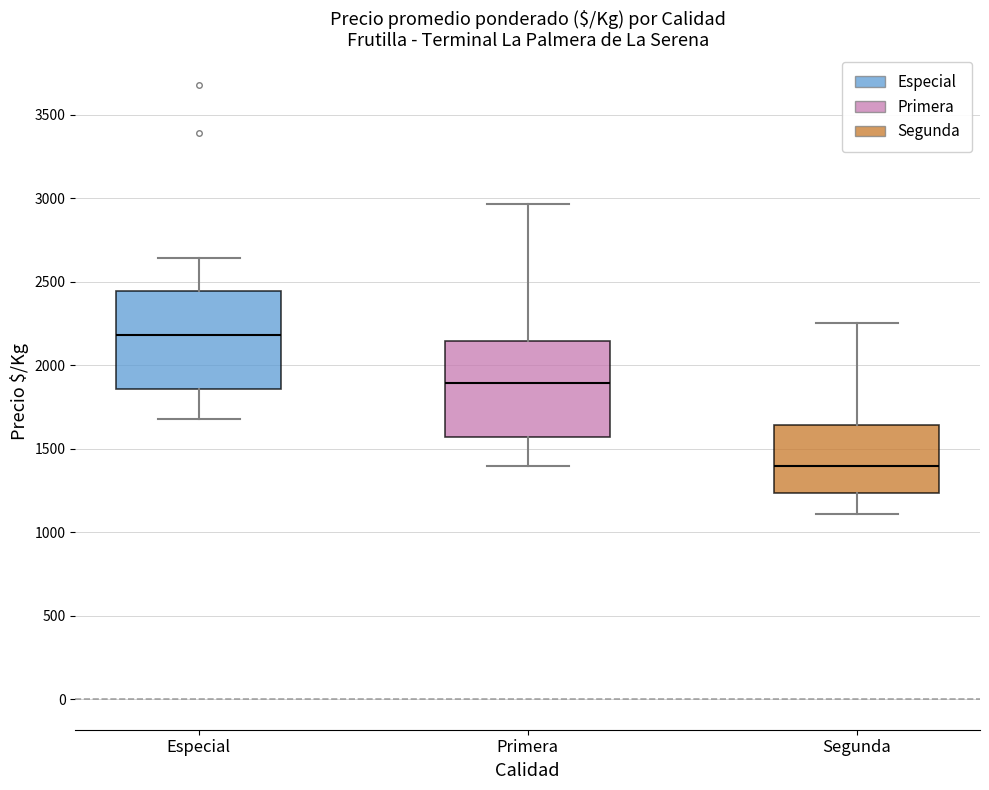

Which box's median line is the lowest?

Segunda